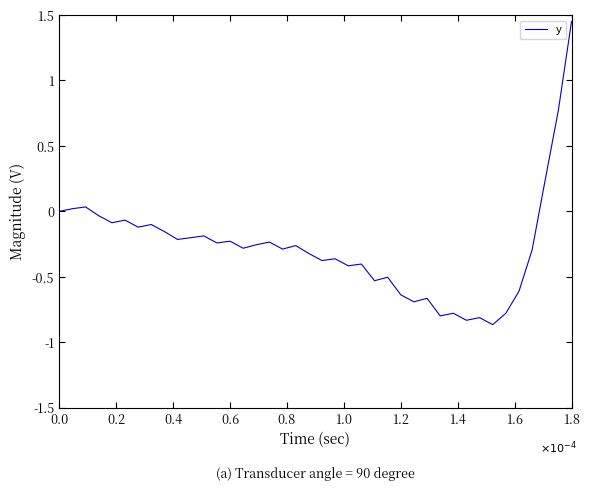

What is the difference between the maximum and minimum values?

2.3